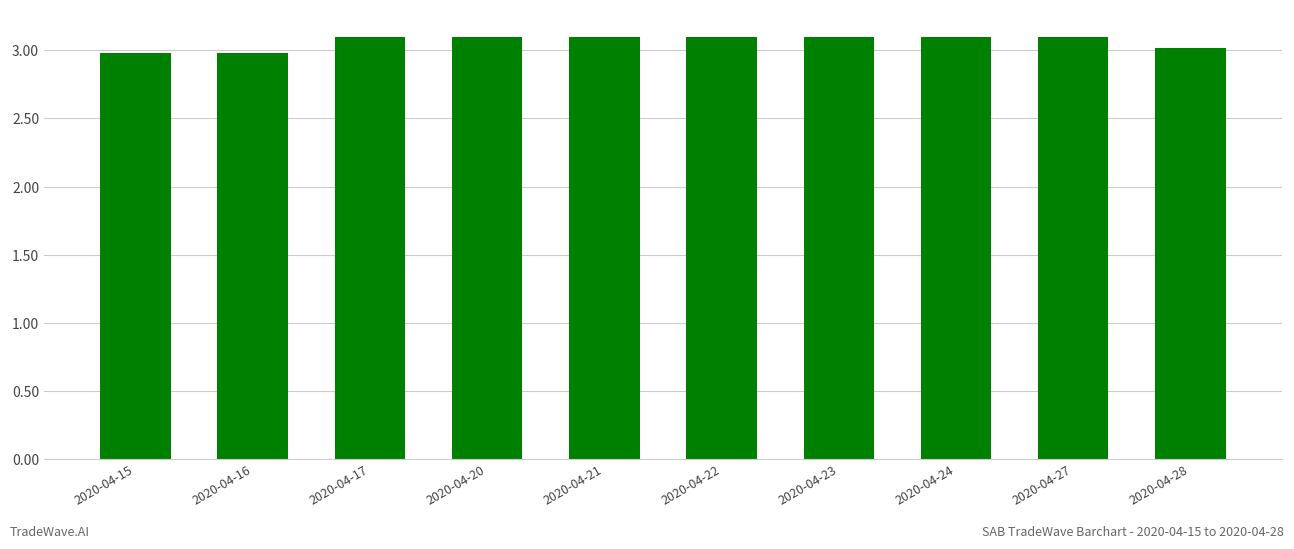

What is the greatest value displayed?

3.1